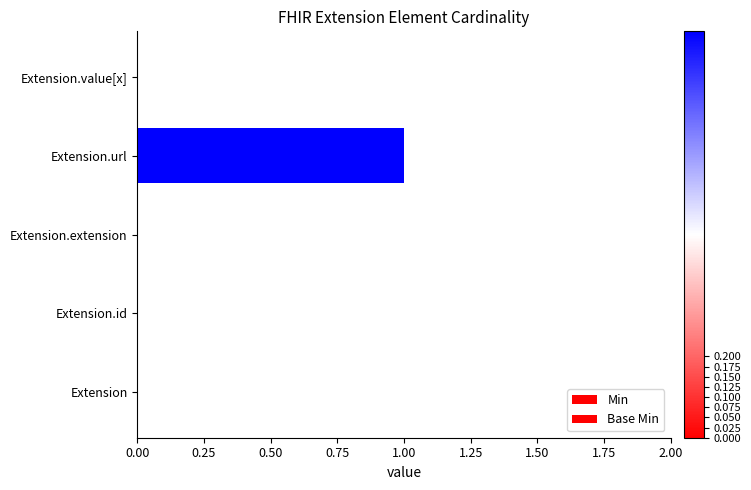

What position from the right is Extension?

5